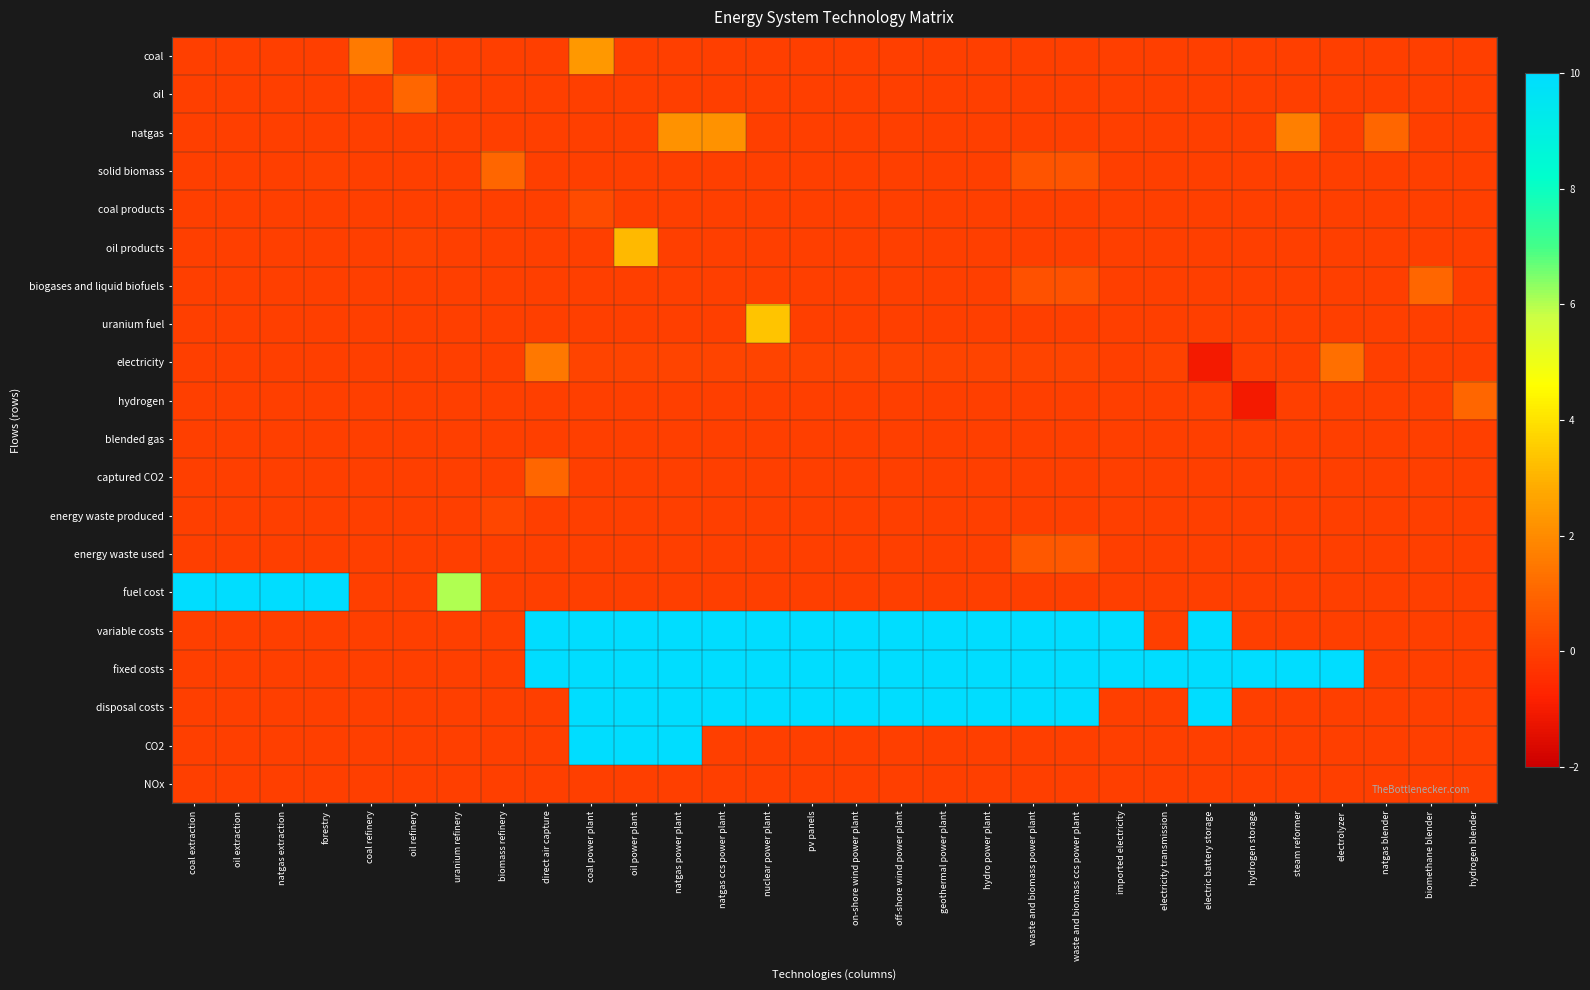

Rank the series by their maximum value, from highest to lowest.

fuel cost, variable costs, fixed costs, disposal costs, CO2, uranium fuel, oil products, coal, natgas, electricity, oil, solid biomass, biogases and liquid biofuels, hydrogen, captured CO2, energy waste used, coal products, energy waste produced, blended gas, NOx